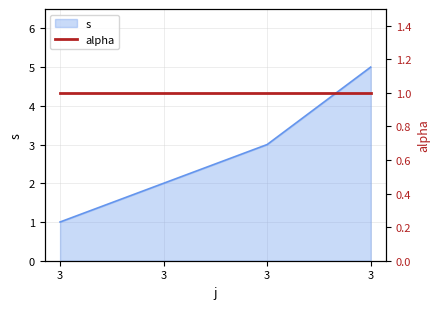

What is the difference between the values at 3 and 3?

4